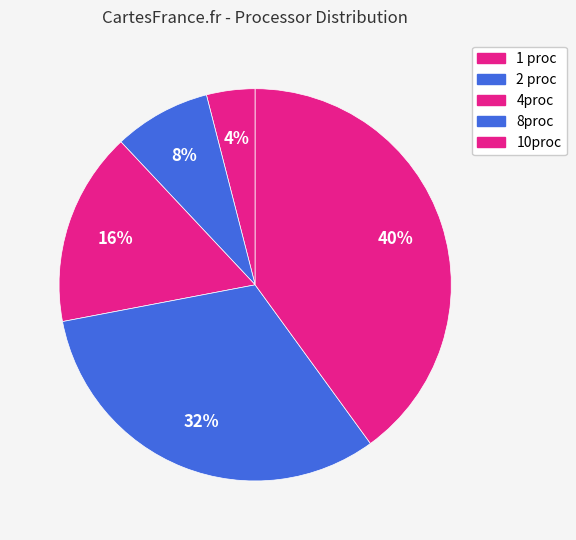

How many segments does this pie chart have?

5